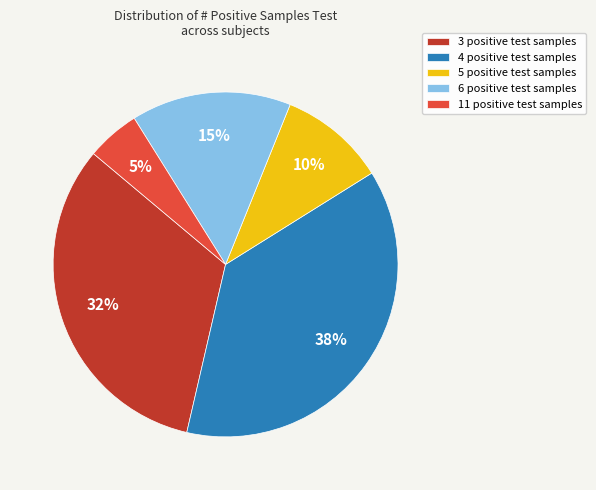

Is 11 positive test the majority of the pie?

No